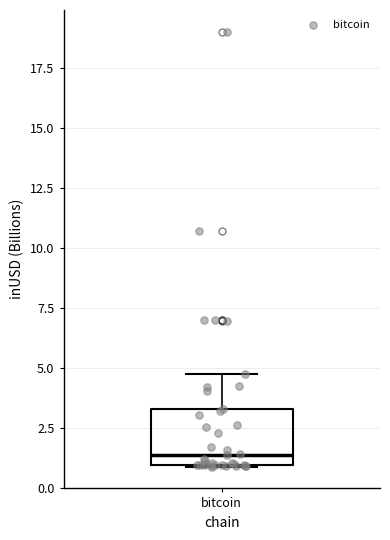

Where is the lower edge of the box for bitcoin on the y-axis? The values are not printed on the chart, so give them approximately, as read against the axis.

1.0